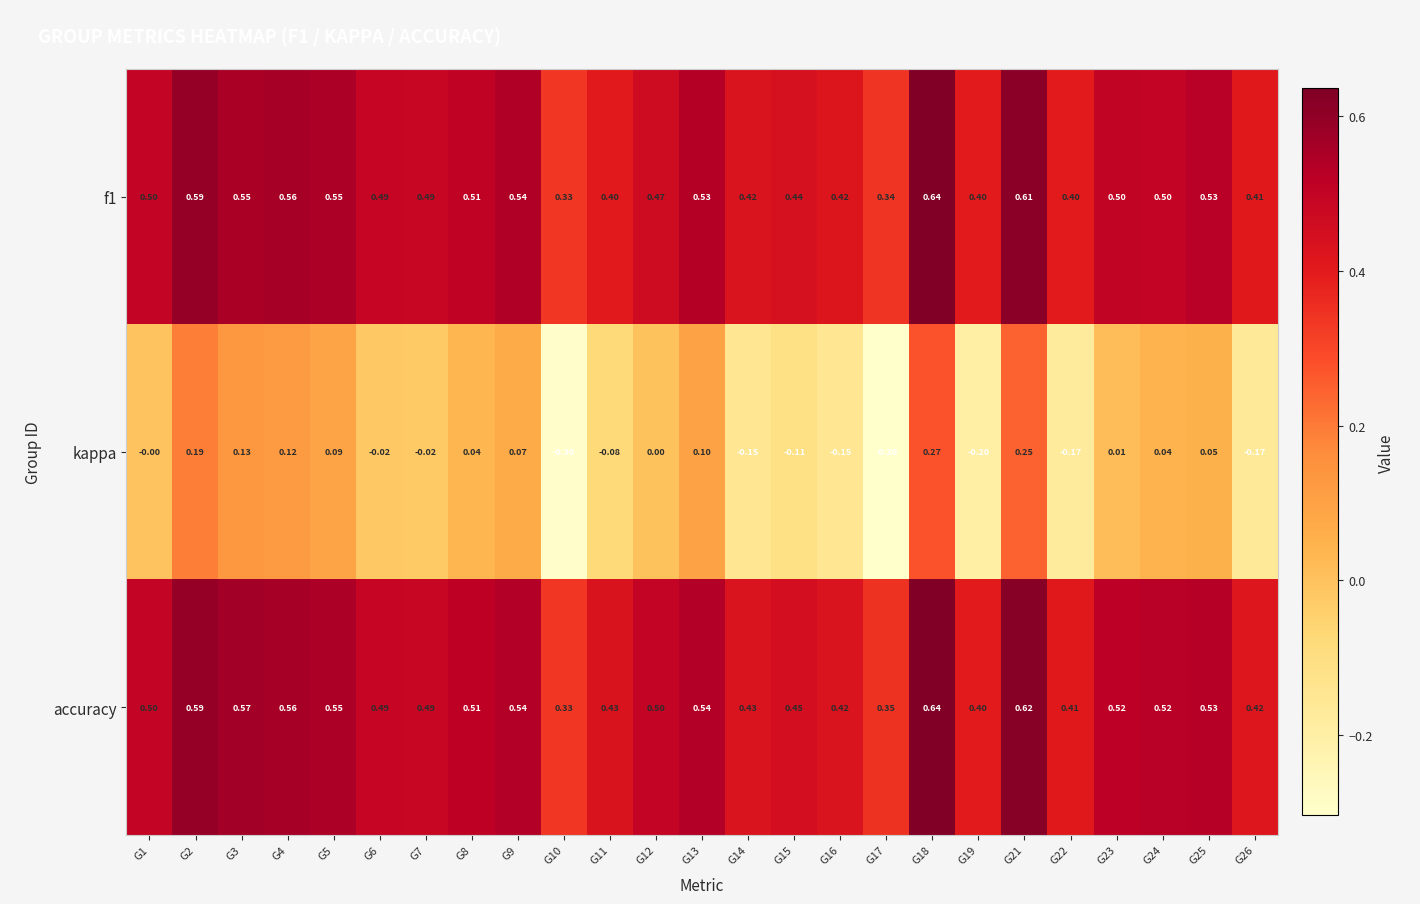

Which series has the largest total across all categories?

accuracy